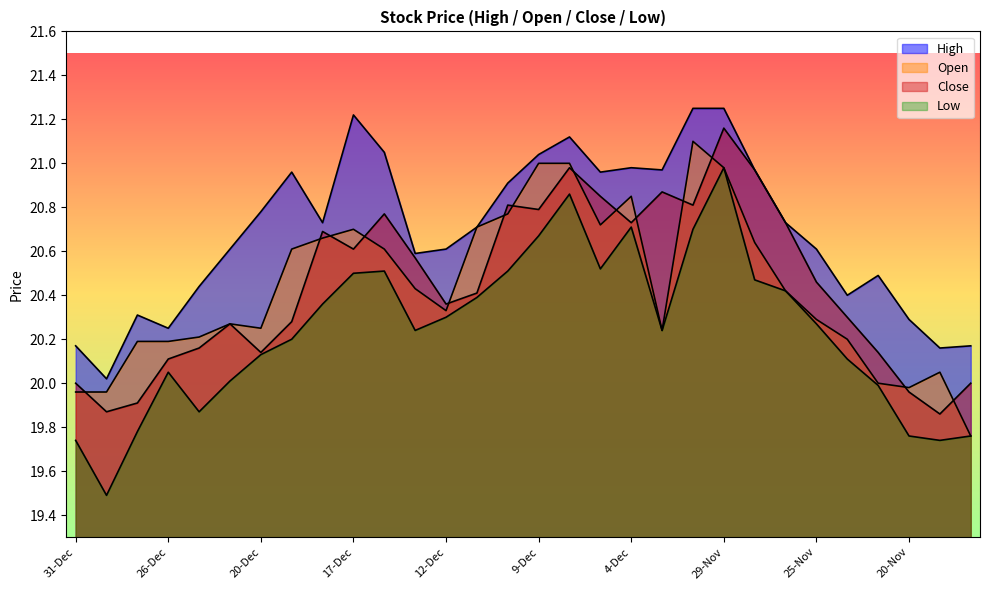

Rank the categories by Close value from highest to lowest.

29-Nov, 6-Dec, 27-Nov, 3-Dec, 5-Dec, 10-Dec, 2-Dec, 9-Dec, 16-Dec, 4-Dec, 26-Nov, 18-Dec, 17-Dec, 13-Dec, 25-Nov, 11-Dec, 12-Dec, 22-Nov, 19-Dec, 23-Dec, 24-Dec, 20-Dec, 21-Nov, 26-Dec, 31-Dec, 18-Nov, 20-Nov, 27-Dec, 30-Dec, 19-Nov